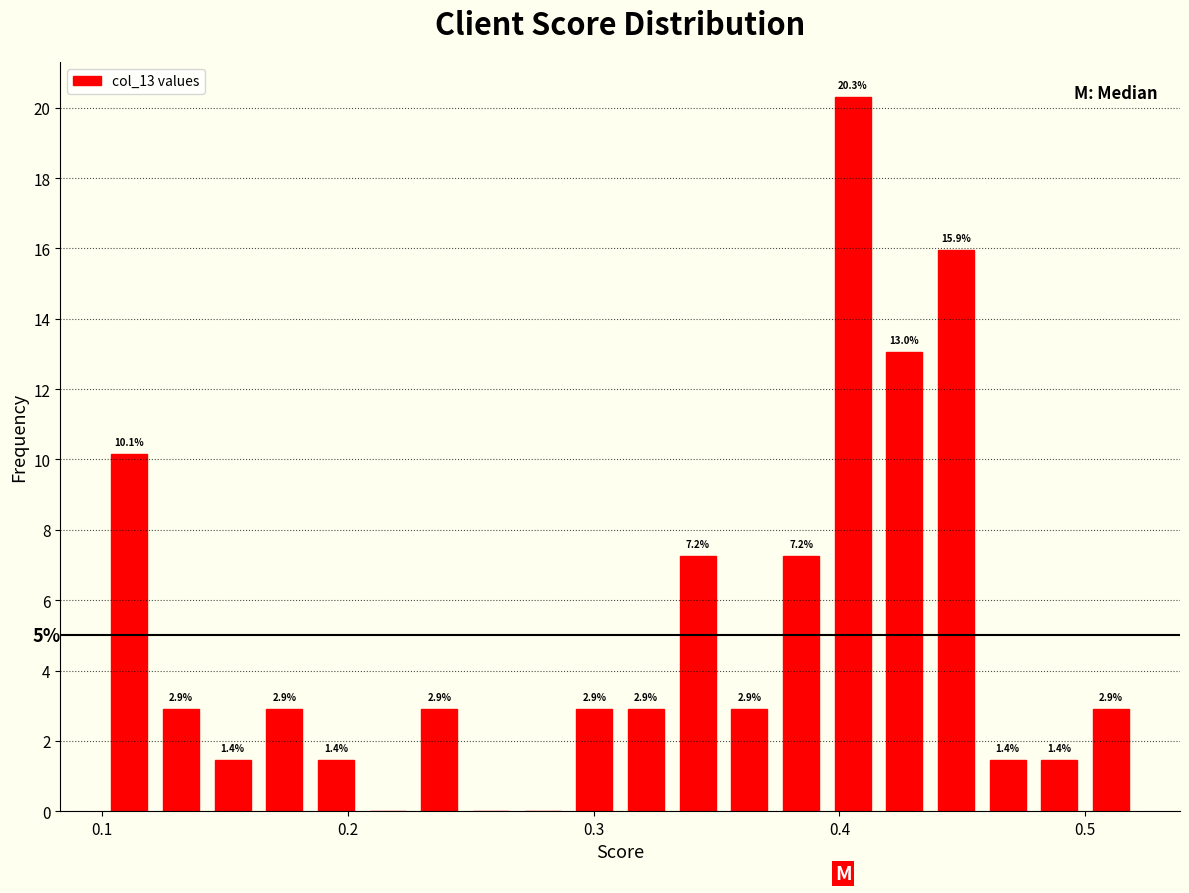

Read against the x-axis, roughly where is the centre of the tallest bar?

0.41